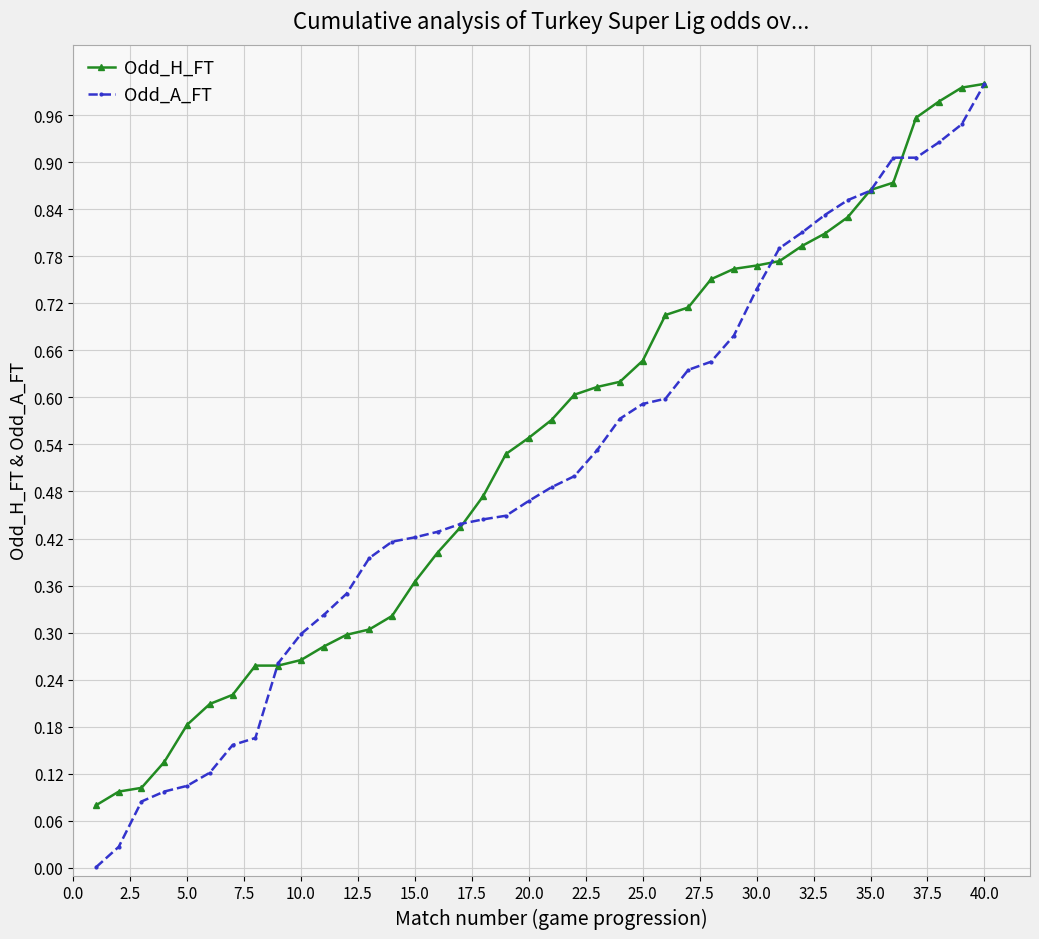

Which series has the widest spread of values?

Odd_A_FT